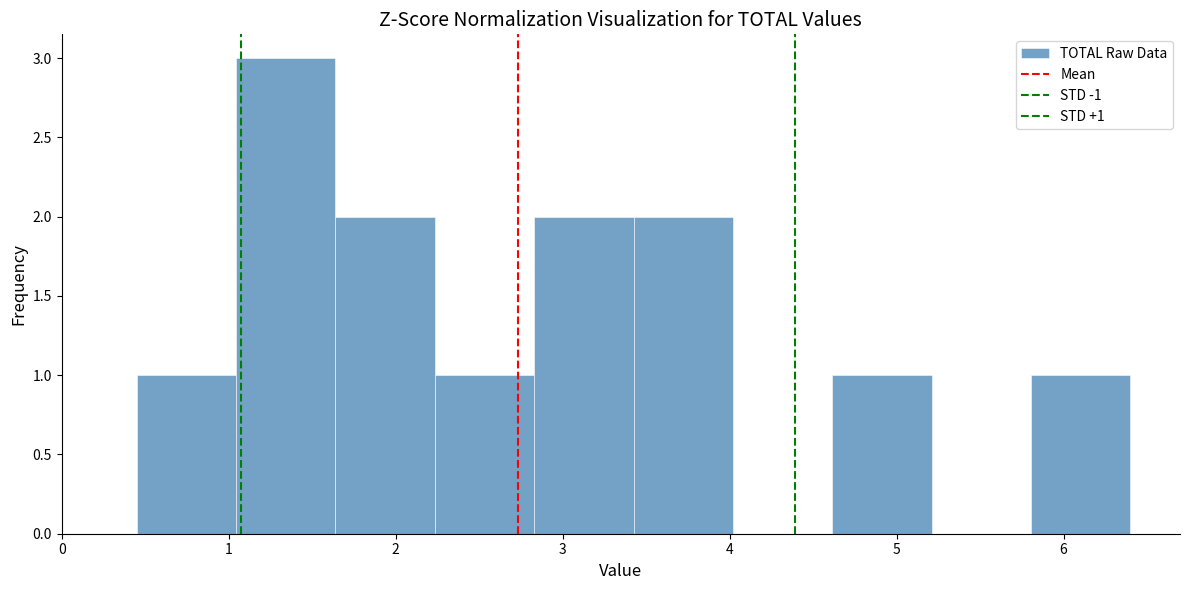

Over which range of the x-axis is the bar tallest?

1.0 to 1.6